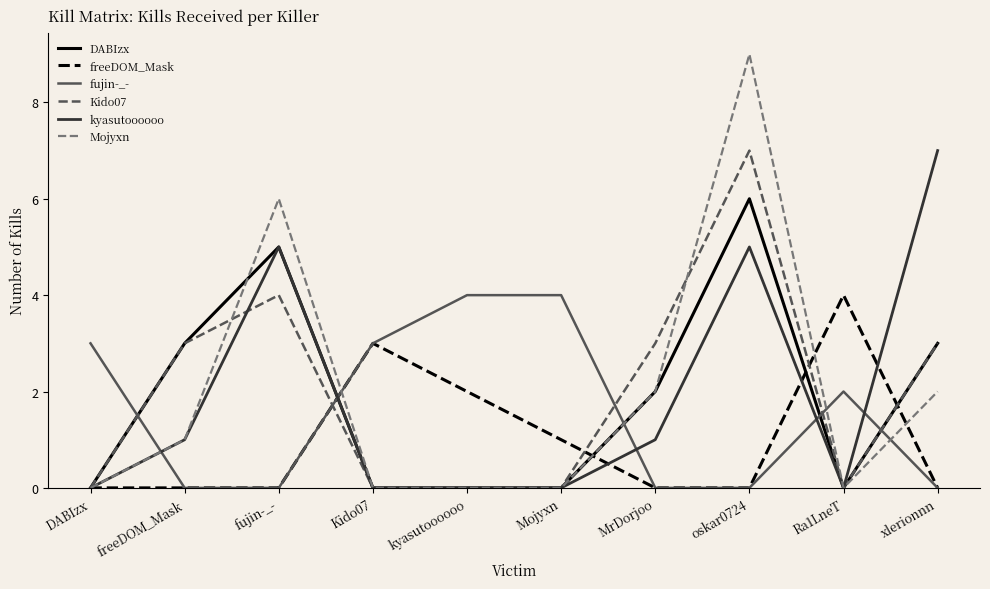

What is the difference between the second highest and minimum values in the Kido07 series?

4